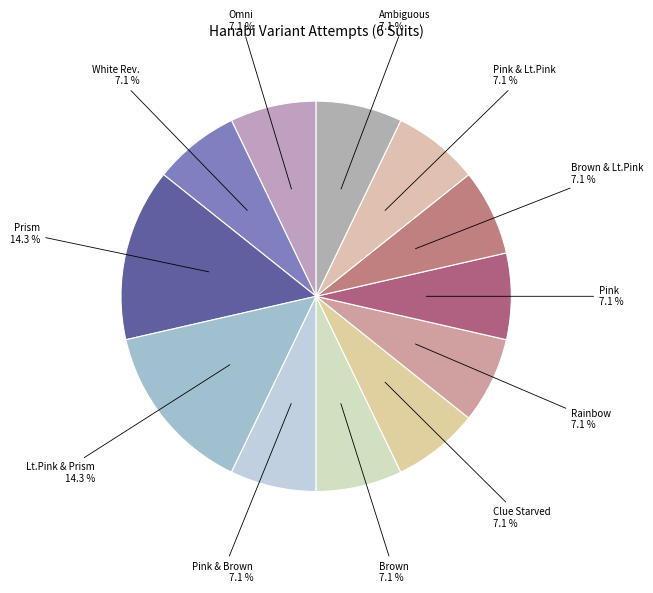

What is the ratio of the value at Pink & Brown to the value at White Rev.?

1.0